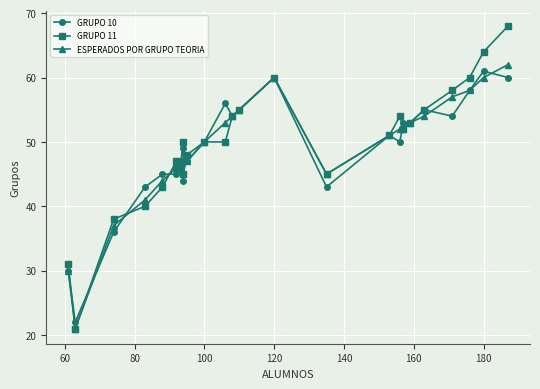

What are all the series names shown in the legend?

GRUPO 10, GRUPO 11, ESPERADOS POR GRUPO TEORIA